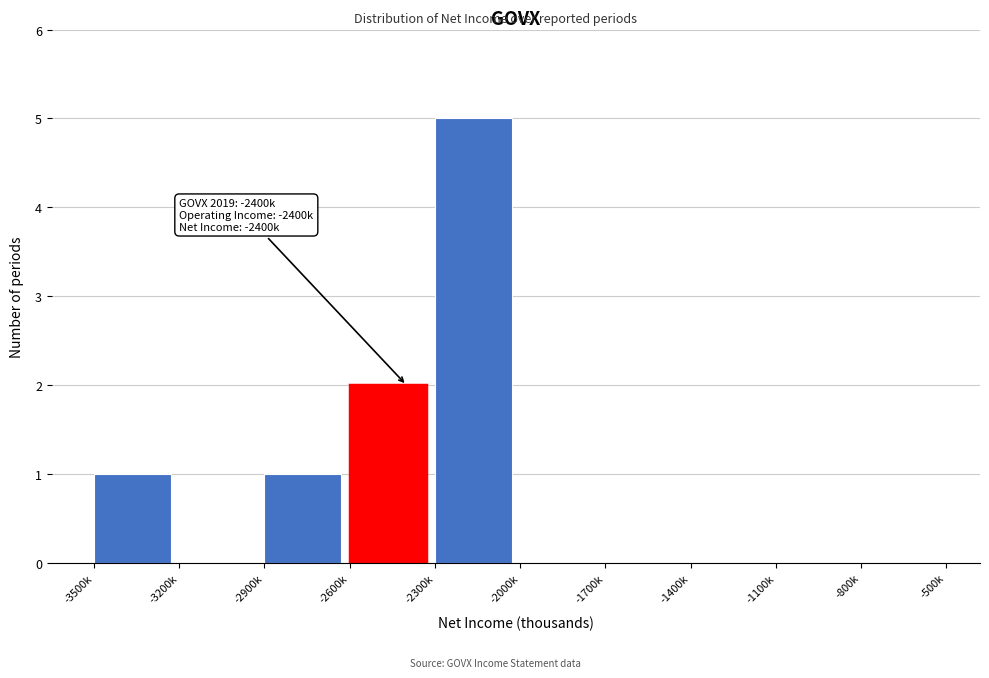

Reading left to right, what are all the values shown in this chart?

-3500k=1	-3200k=0	-2900k=1	-2600k=2	-2300k=5	-2000k=0	-1700k=0	-1400k=0	-1100k=0	-800k=0